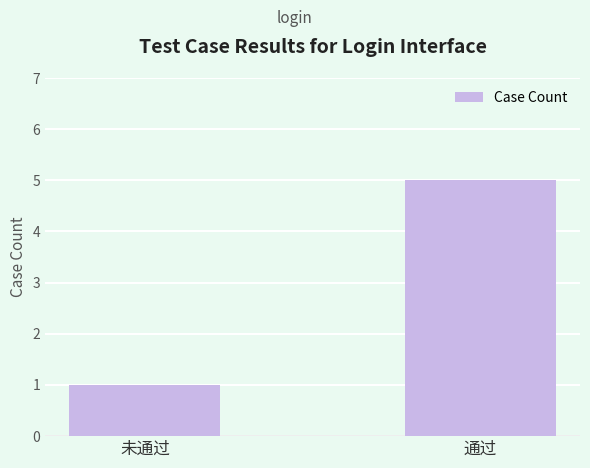

How many values are below 5?

1